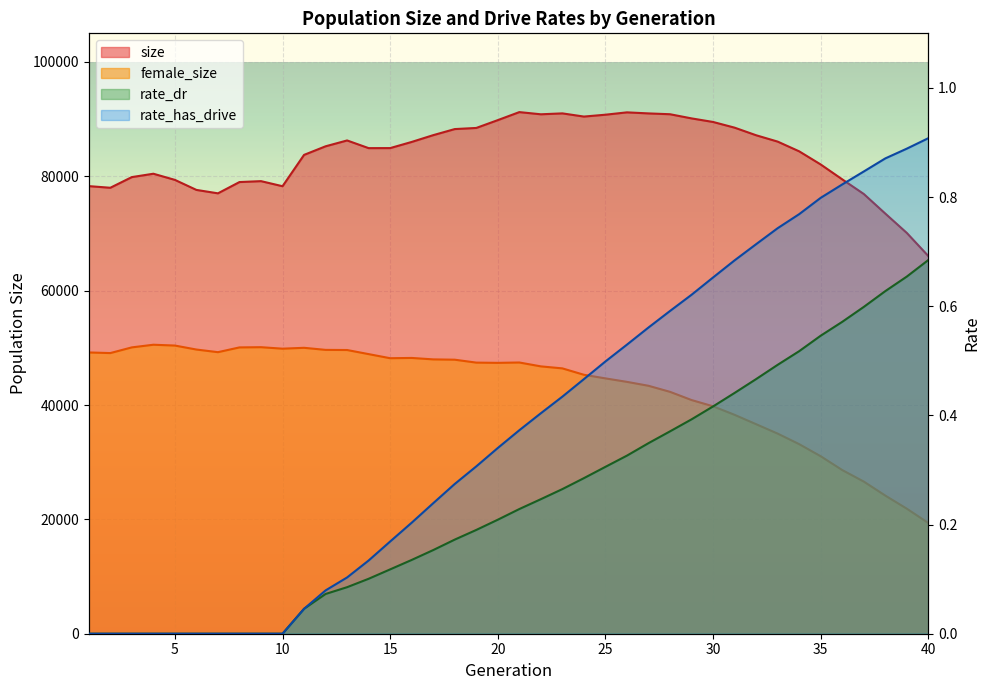

Reading left to right, what are all the values shown in this chart?

size: 78280.0	77993.0	79858.0	80447.0	79371.0	77616.0	77019.0	78991.0	79150.0	78262.0	83742.0	85244.0	86267.0	84923.0	84931.0	86007.0	87193.0	88256.0	88453.0	89822.0	91224.0	90842.0	91001.0	90444.0	90769.0	91180.0	90996.0	90852.0	90124.0	89499.0	88504.0	87175.0	86065.0	84363.0	82064.0	79463.0	76907.0	73476.0	70089.0	66048.0
female_size: 49190.0	49082.0	50078.0	50540.0	50398.0	49700.0	49240.0	50073.0	50110.0	49851.0	50003.0	49641.0	49616.0	48900.0	48182.0	48230.0	47978.0	47923.0	47414.0	47371.0	47434.0	46755.0	46405.0	45286.0	44655.0	44046.0	43361.0	42302.0	40867.0	39773.0	38279.0	36641.0	34998.0	33151.0	31037.0	28621.0	26608.0	24158.0	21864.0	19365.0
rate_dr: 0.0	0.0	0.0	0.0	0.0	0.0	0.0	0.0	0.0	0.0	0.0	0.1	0.1	0.1	0.1	0.1	0.2	0.2	0.2	0.2	0.2	0.2	0.3	0.3	0.3	0.3	0.3	0.4	0.4	0.4	0.4	0.5	0.5	0.5	0.5	0.6	0.6	0.6	0.7	0.7
rate_has_drive: 0.0	0.0	0.0	0.0	0.0	0.0	0.0	0.0	0.0	0.0	0.0	0.1	0.1	0.1	0.2	0.2	0.2	0.3	0.3	0.3	0.4	0.4	0.4	0.5	0.5	0.5	0.6	0.6	0.6	0.7	0.7	0.7	0.7	0.8	0.8	0.8	0.8	0.9	0.9	0.9